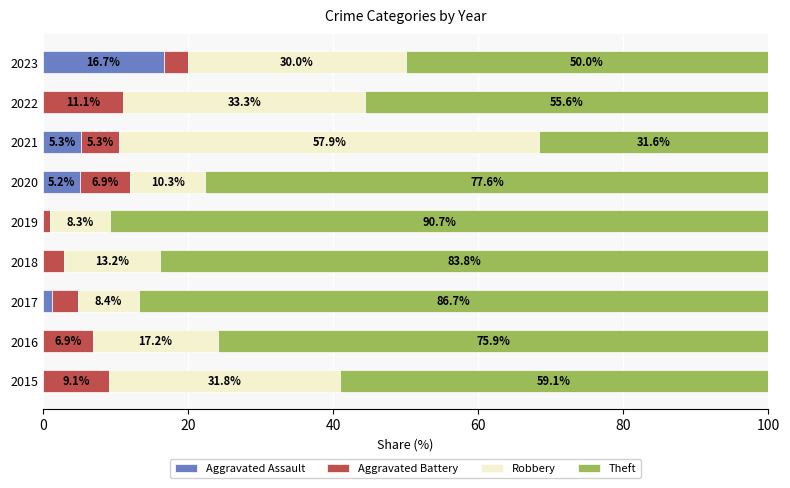

What are all the series names shown in the legend?

Aggravated Assault, Aggravated Battery, Robbery, Theft